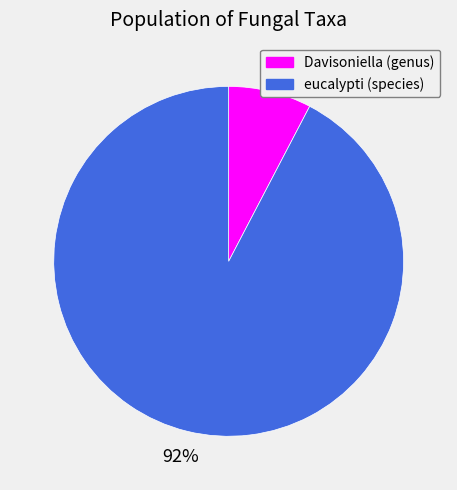

Which has a higher value, Davisoniella (genus) or eucalypti (species)?

eucalypti (species)